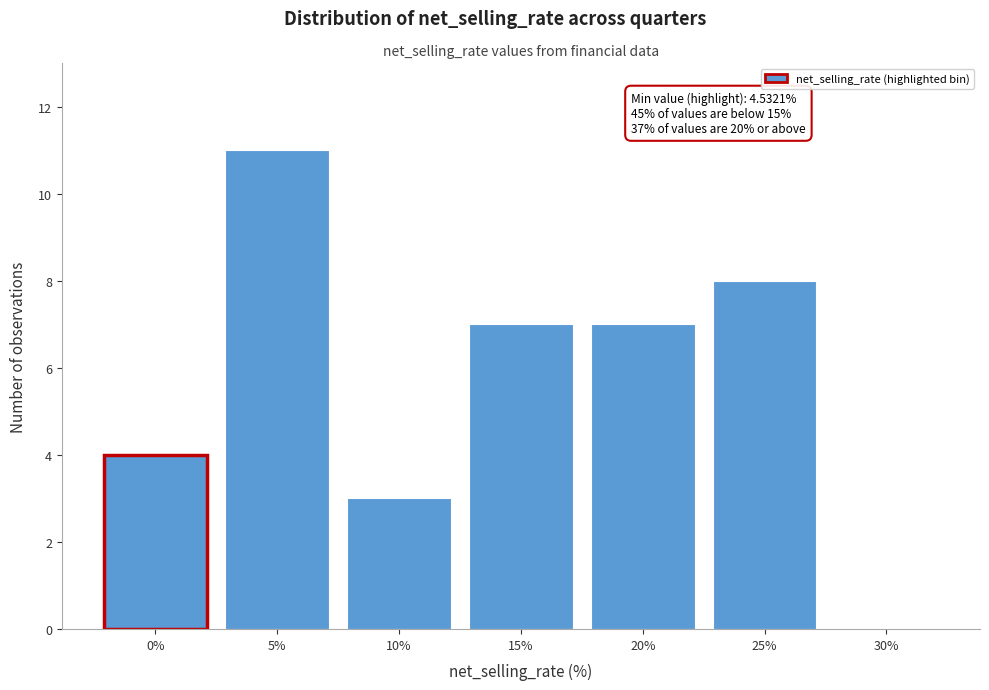

Reading left to right, what are all the values shown in this chart?

0%=4	5%=11	10%=3	15%=7	20%=7	25%=8	30%=0